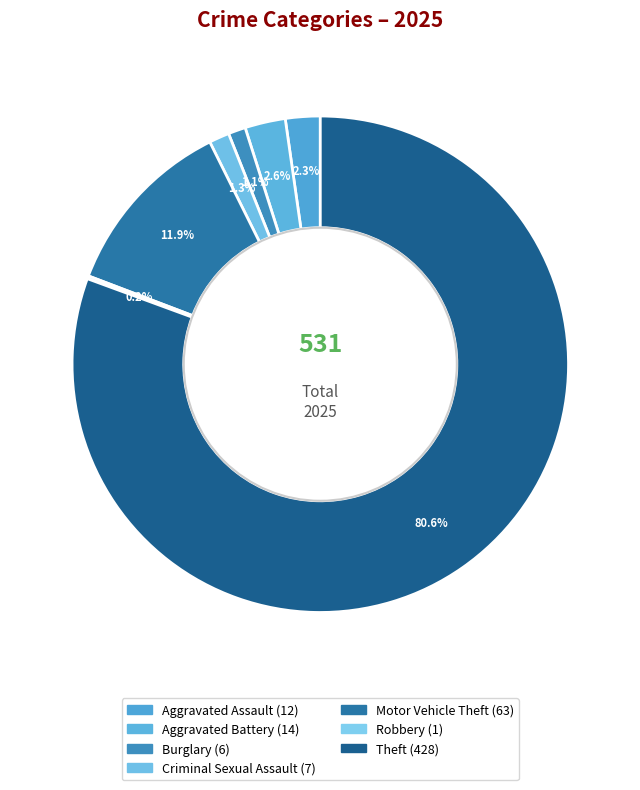

To the nearest percent, what is the difference between the Robbery and Motor Vehicle Theft slice percentages?

12%